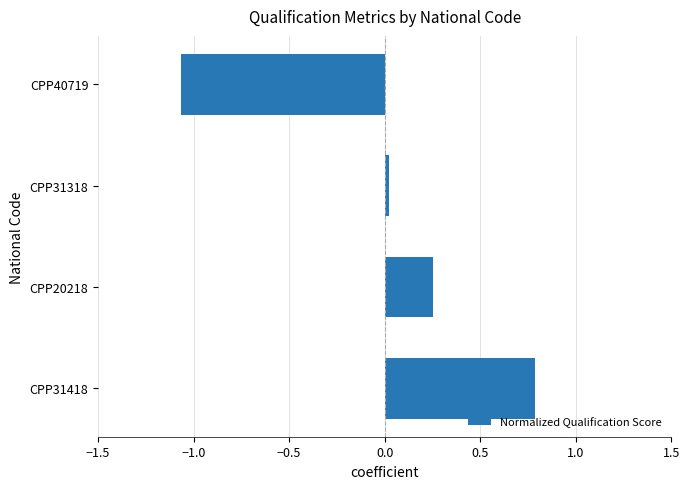

Rank the categories by value from highest to lowest.

CPP31418, CPP20218, CPP31318, CPP40719